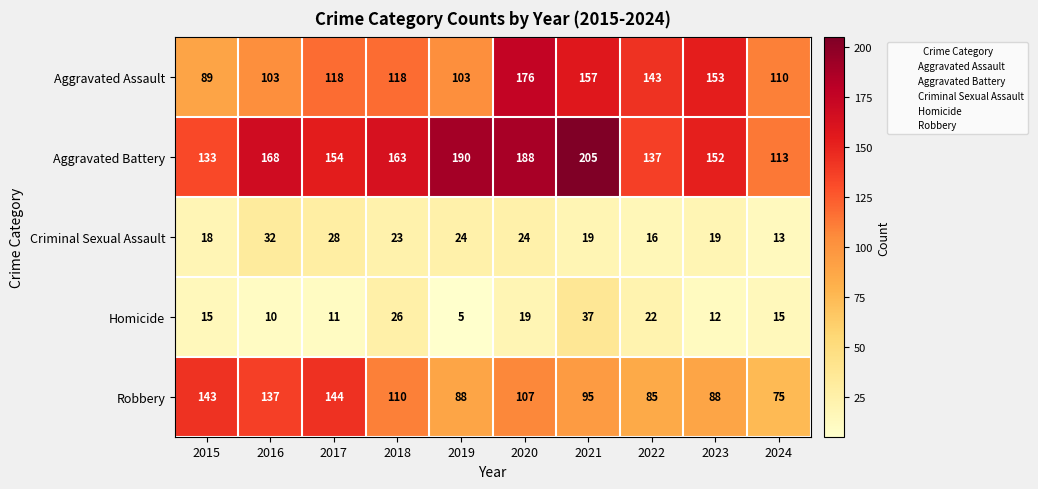

Is it true that Criminal Sexual Assault equals 26 at 2023?

False